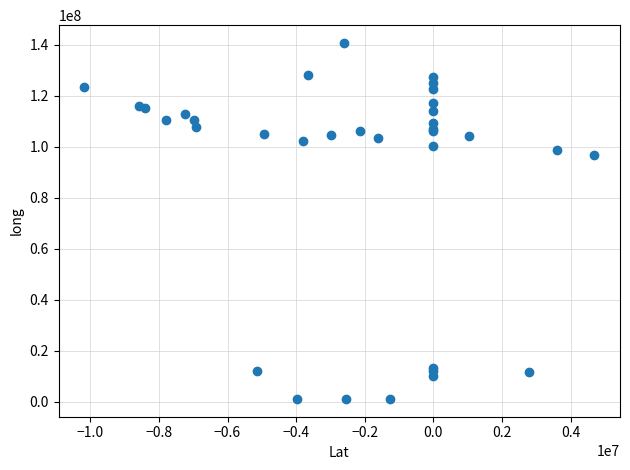

What Y value in the scatter plot is closest to 70920745?

96749397